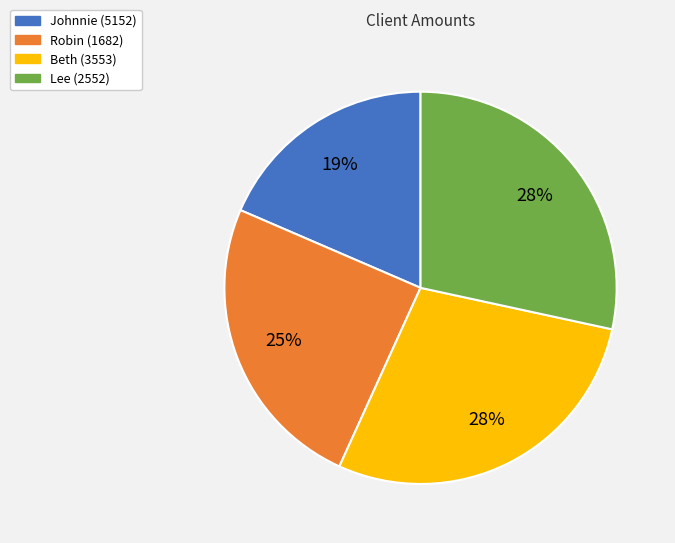

The Robin (1682) slice represents 25% of the pie. True or false?

True